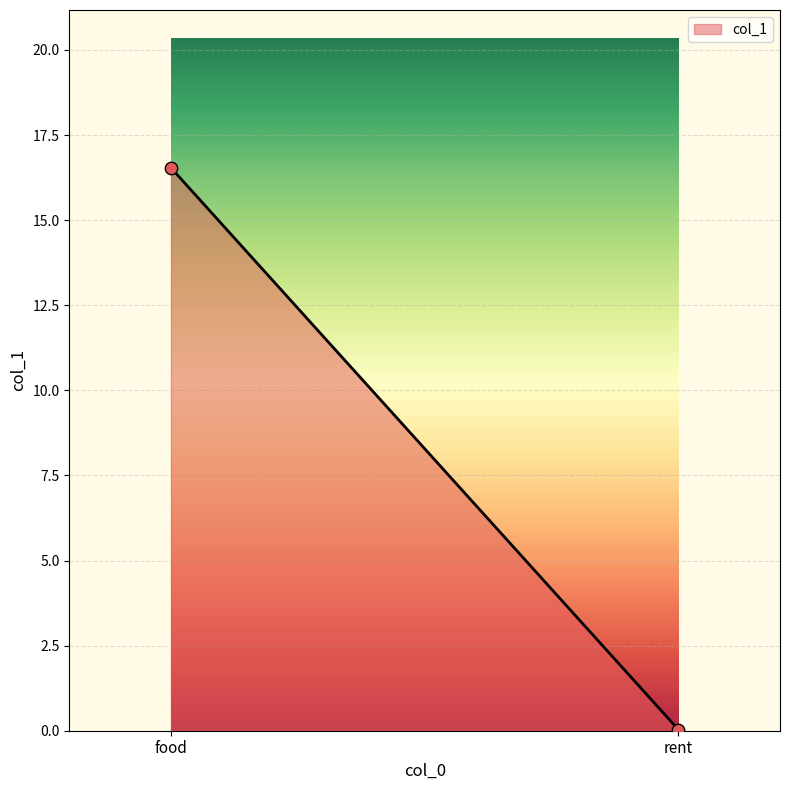

What is the average Y value?

8.3